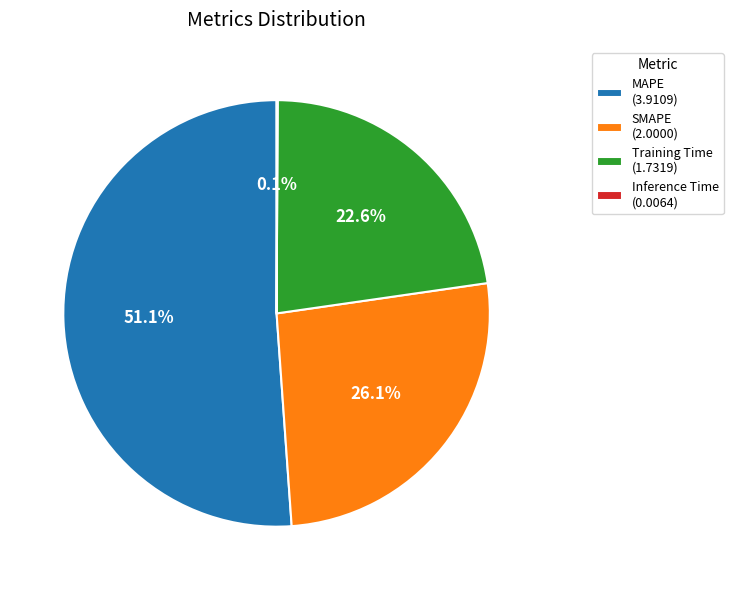

Does any single category account for the majority?

Yes